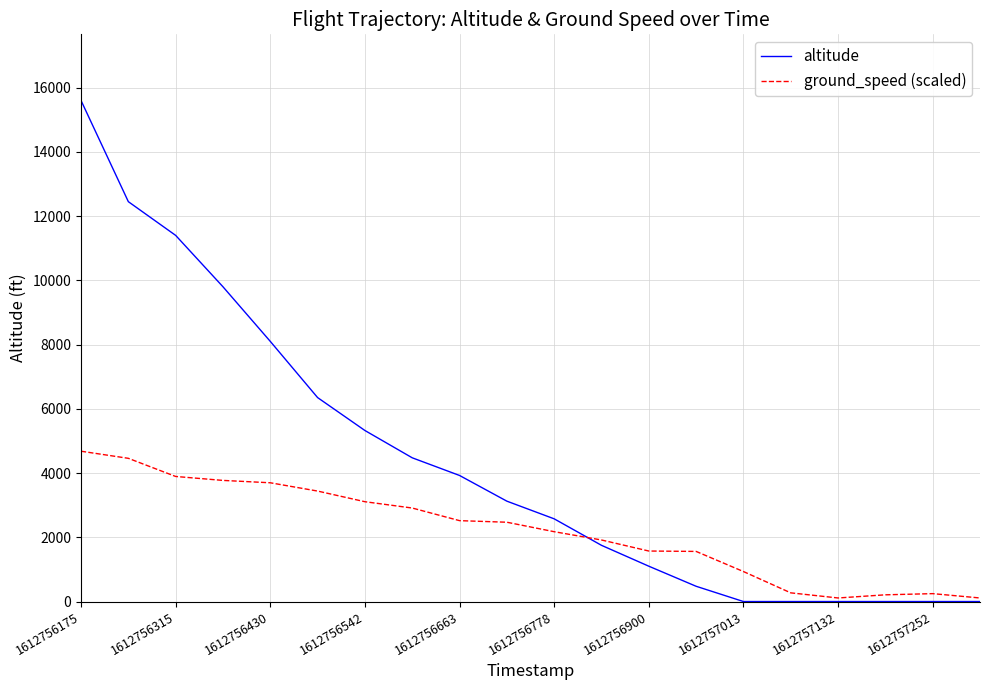

What is the sum of all altitude values?

86450.0